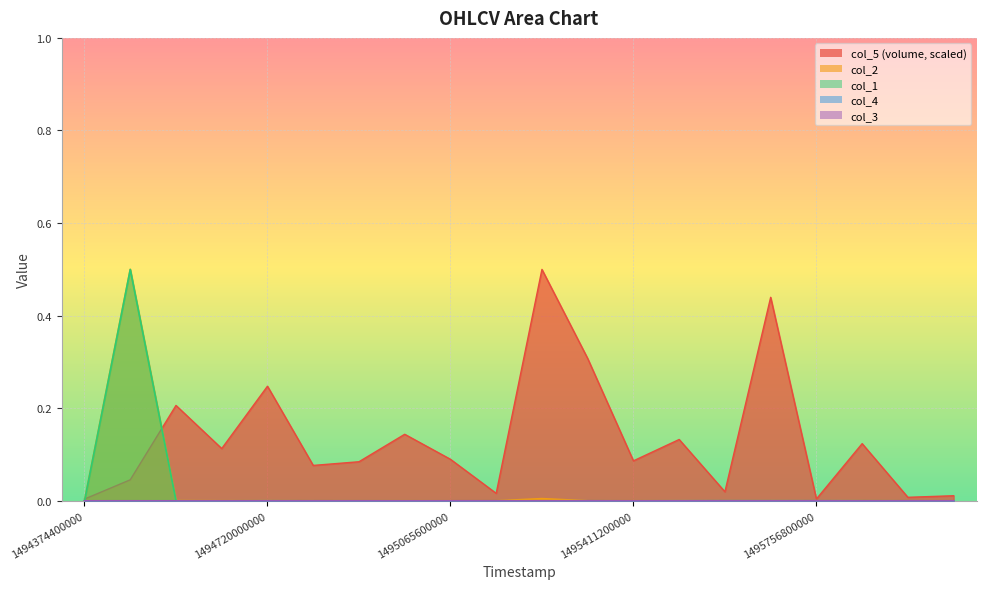

Does the chart display data point markers on the line(s)?

No